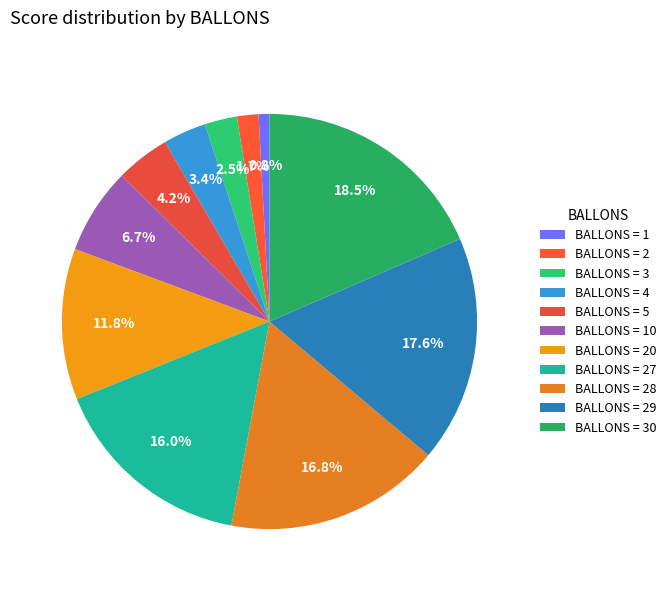

Count the number of slices in the pie.

11